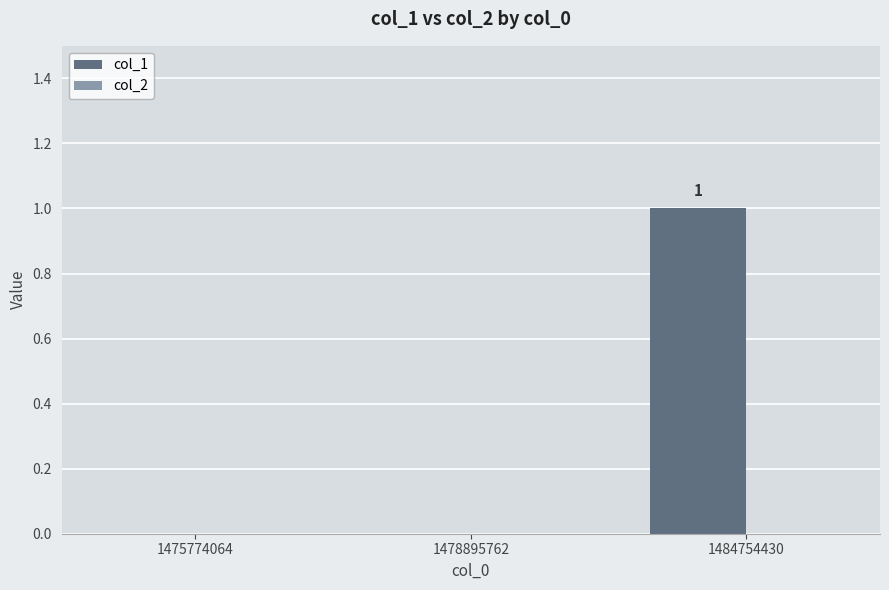

The chart shows a value of 1 at 1478895762. True or false?

False